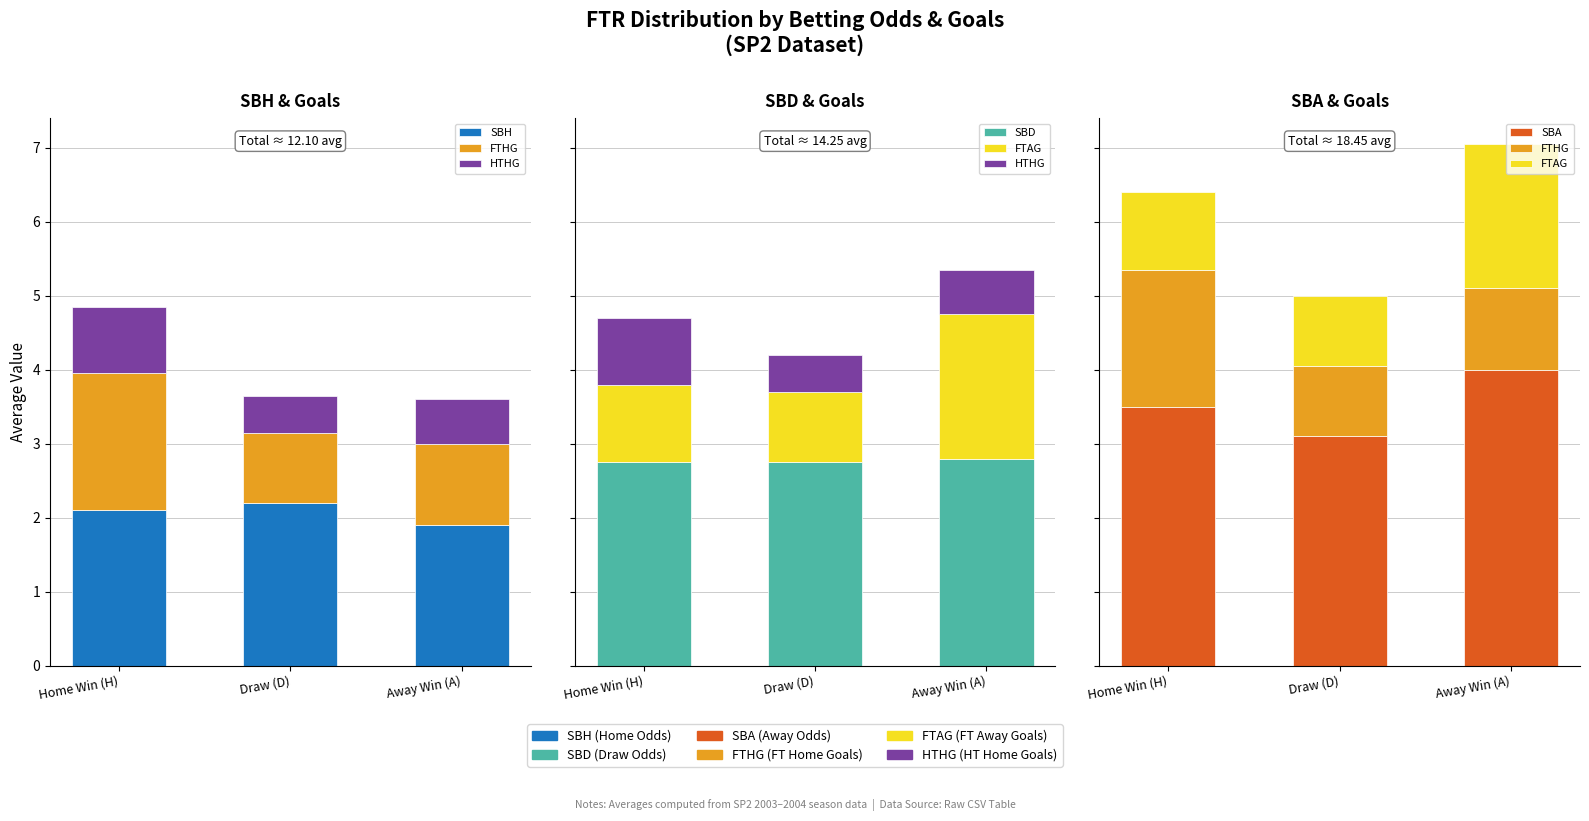

Reading right to left, extract all data points from this chart.

SBH: 1.9	2.2	2.1
FTHG: 1.1	1.0	1.8
HTHG: 0.6	0.5	0.9
SBD: 2.8	2.8	2.8
FTAG: 2.0	1.0	1.0
SBA: 4.0	3.1	3.5